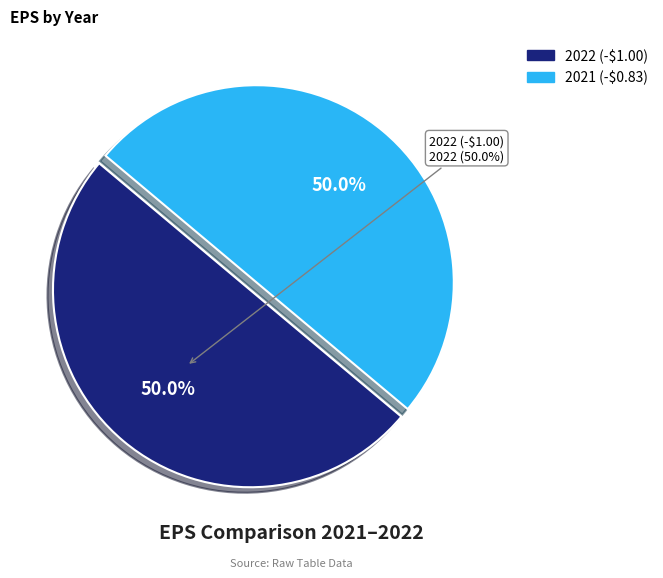

How many slices are in this pie chart?

2